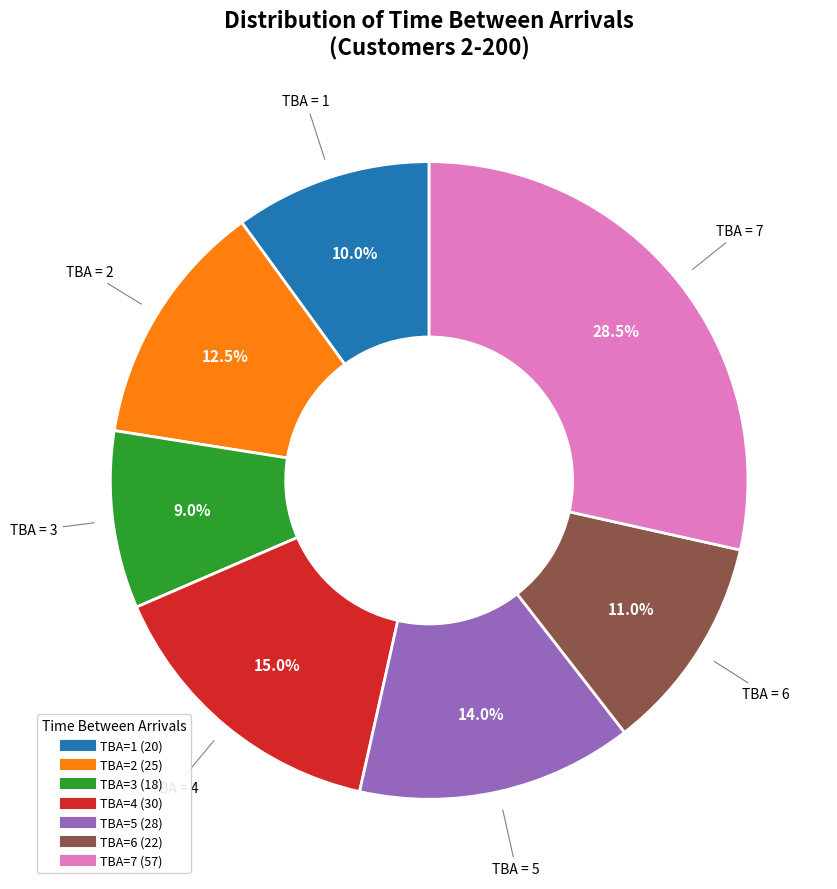

Is there any slice that represents more than half of the pie?

No